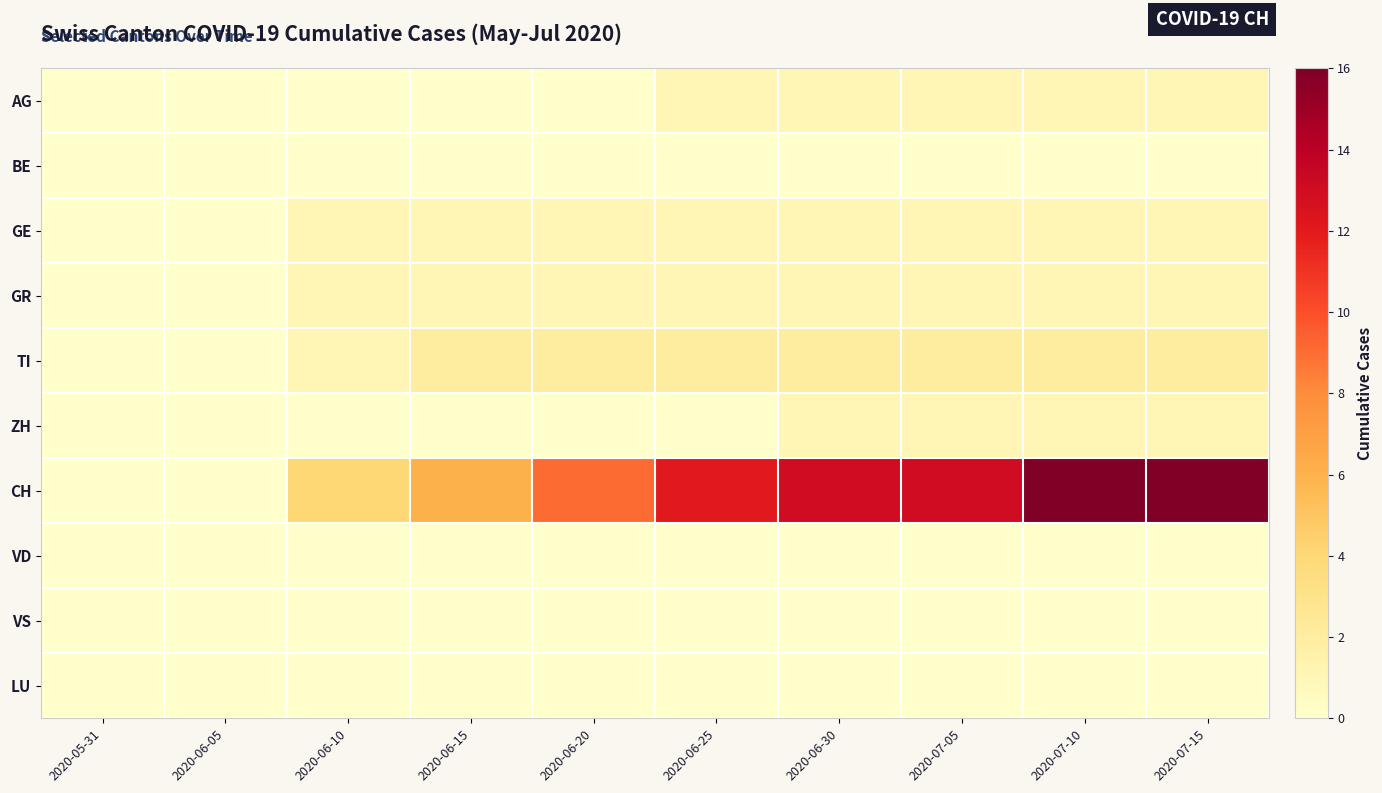

Rank the series by their maximum value, from highest to lowest.

CH, TI, AG, GE, GR, ZH, BE, VD, VS, LU